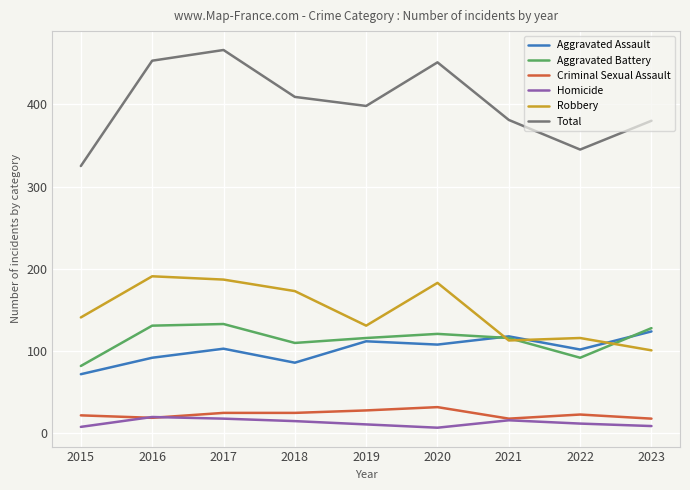

At which label does Total reach its minimum?

2015